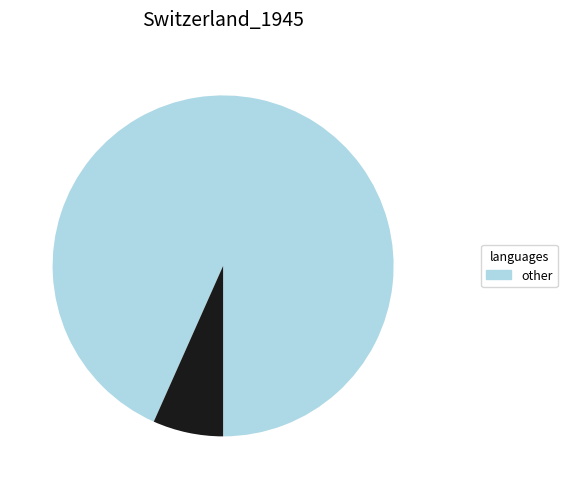

Is there a majority slice in this chart?

Yes